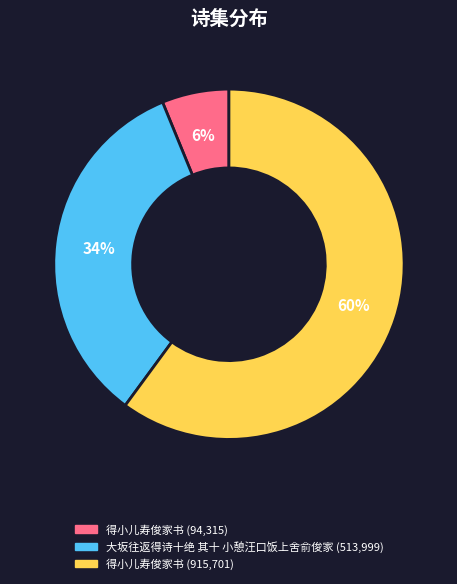

Count the number of slices in the pie.

3